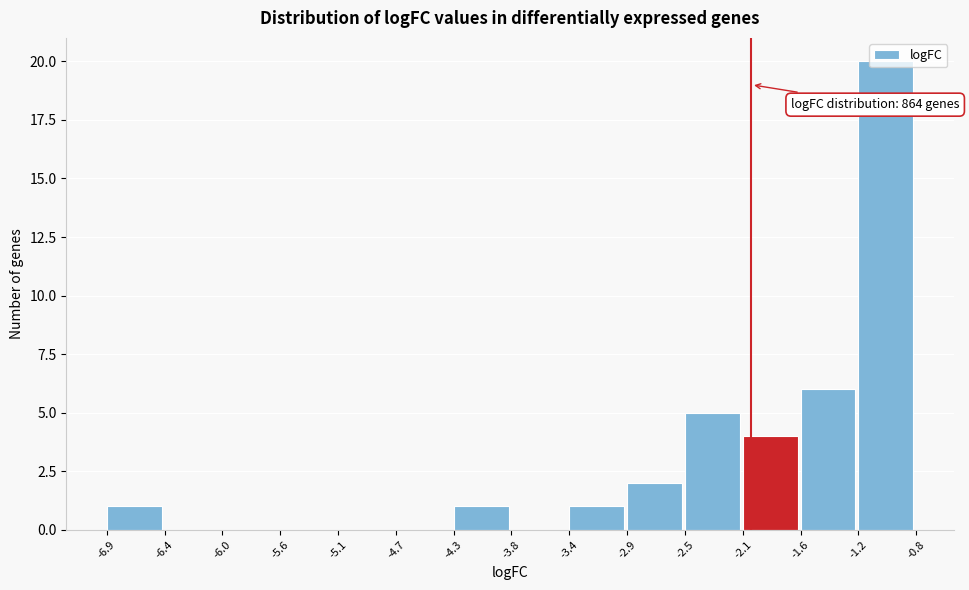

Which range on the x-axis has the tallest bar?

-1.2 to -0.8